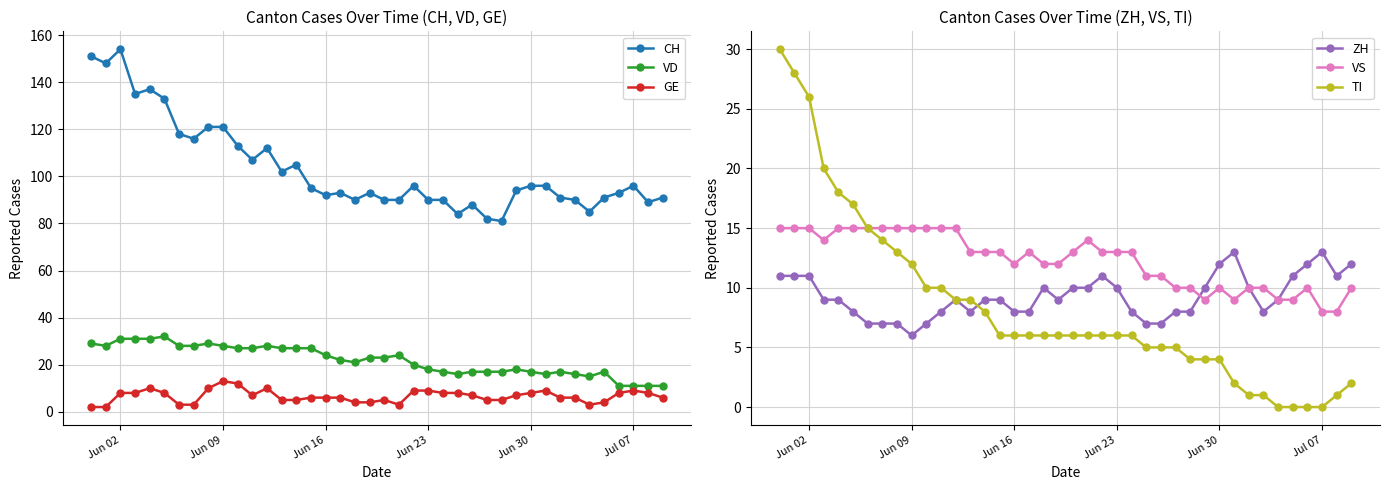

The value of GE at Jun 02 is 8. True or false?

True